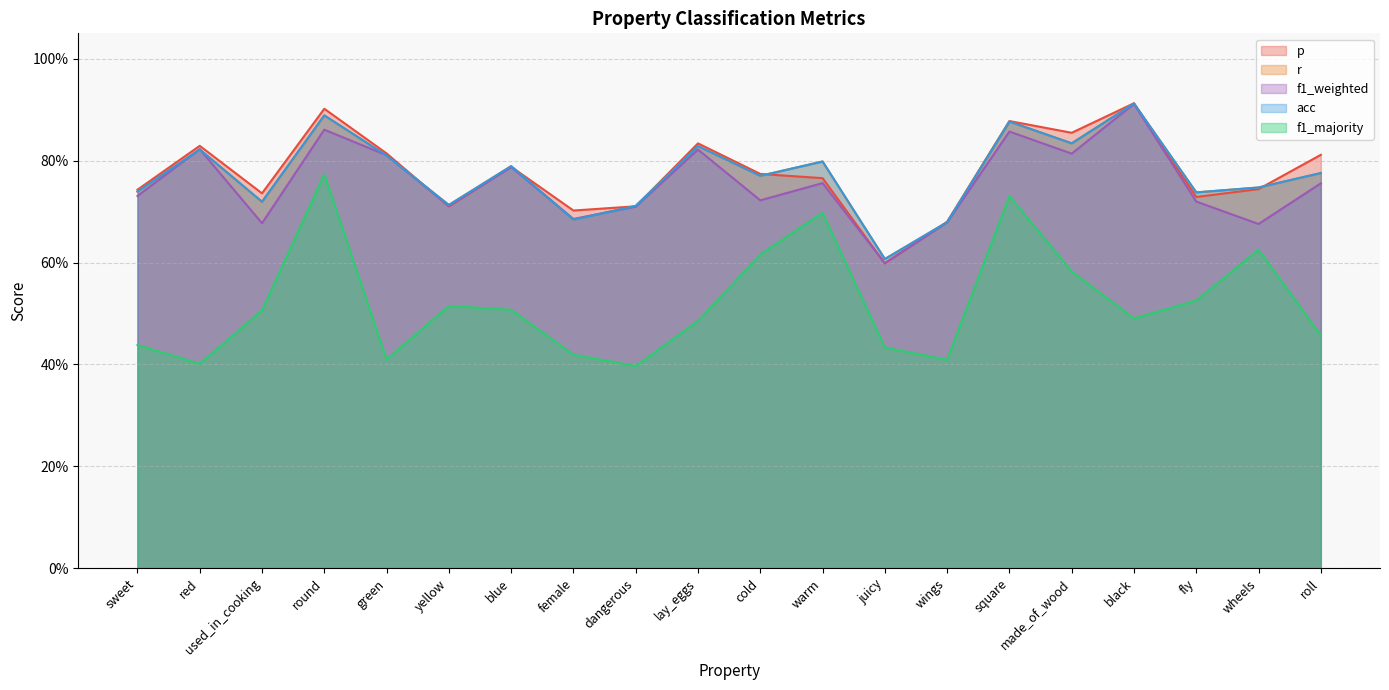

At which label does r reach its minimum?

juicy